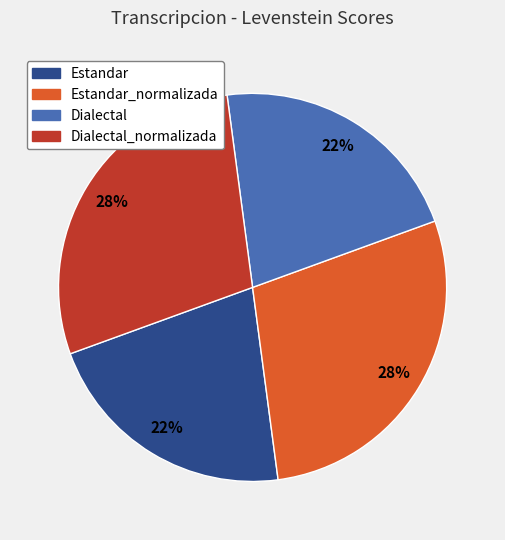

To the nearest percent, what is the average slice percentage?

25%